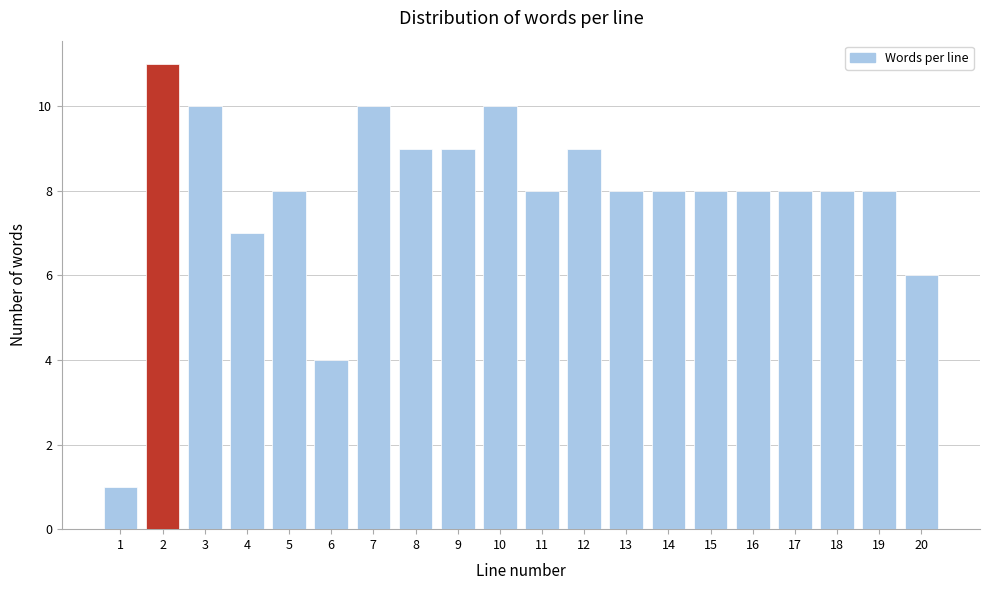

Reading left to right, what are all the values shown in this chart?

1=1	2=11	3=10	4=7	5=8	6=4	7=10	8=9	9=9	10=10	11=8	12=9	13=8	14=8	15=8	16=8	17=8	18=8	19=8	20=6